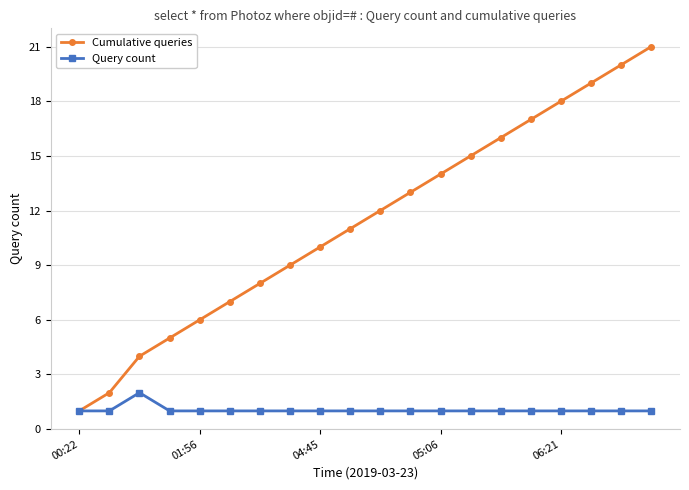

Which series has the largest total across all categories?

Cumulative queries